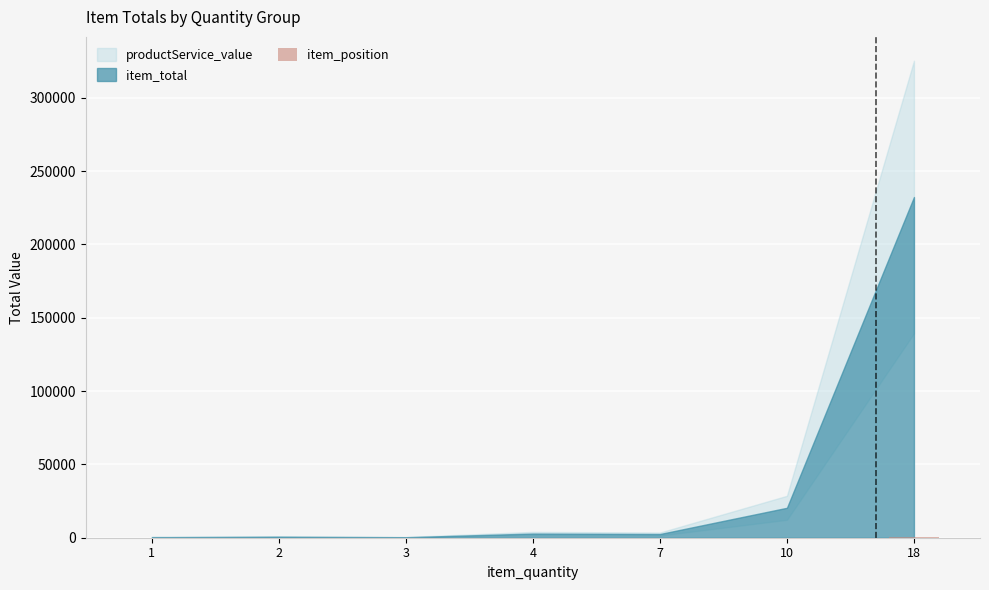

What is the sum of all values?

470